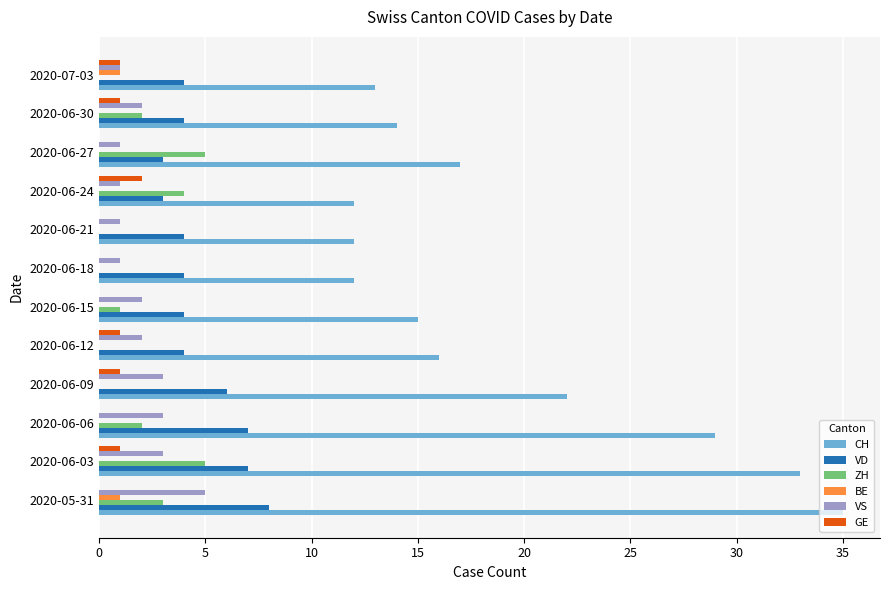

Which series has the largest total across all categories?

CH